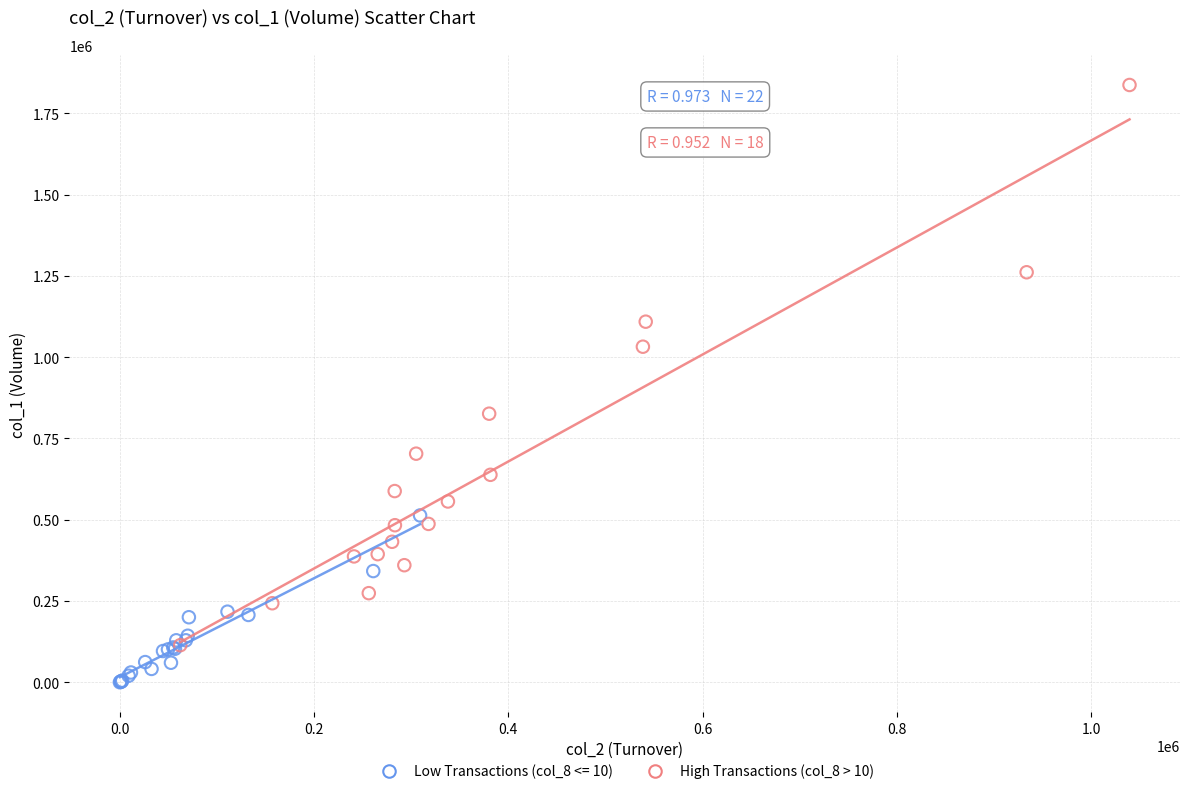

Which series has the widest spread of Y values?

High Transactions (col_8 > 10)